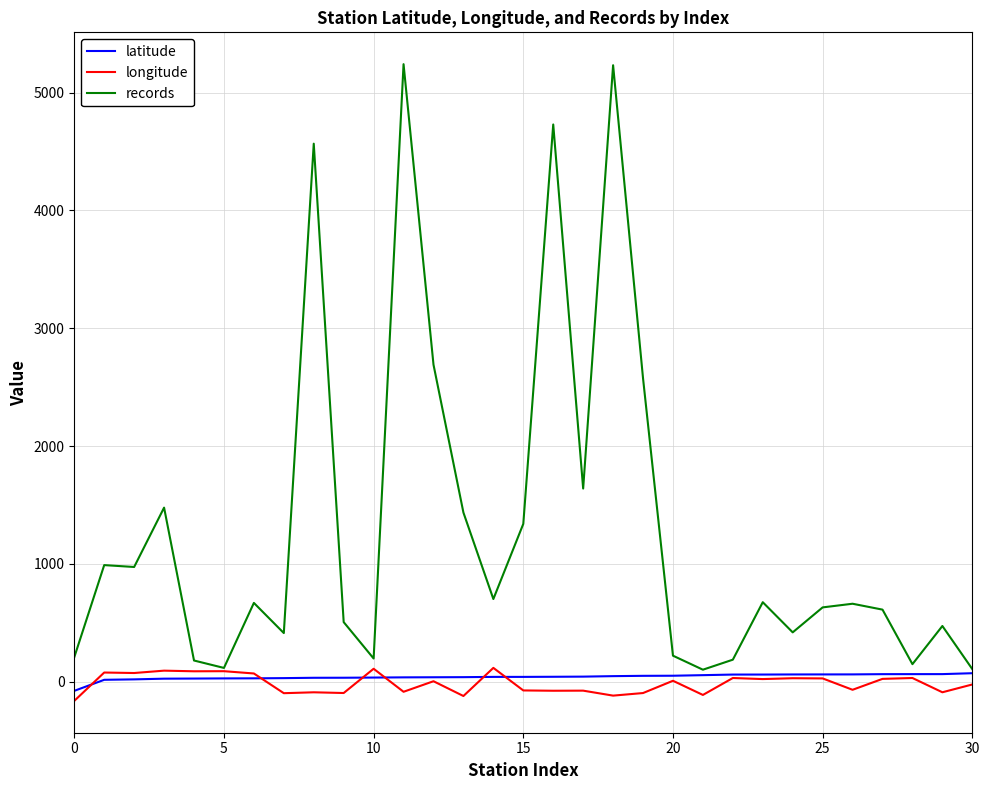

Which series has the largest total across all categories?

records